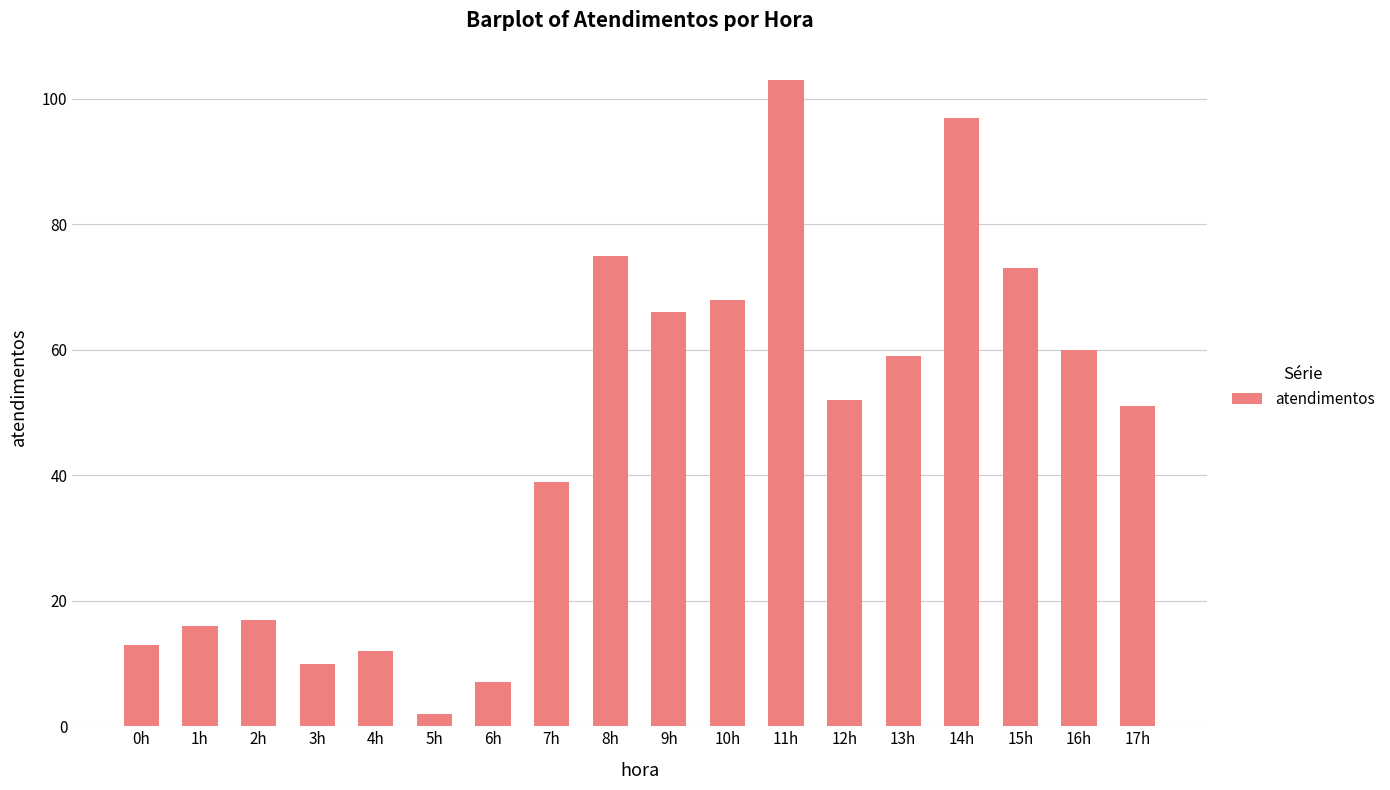

What is the ratio of the value at 0h to the value at 1h?

0.8